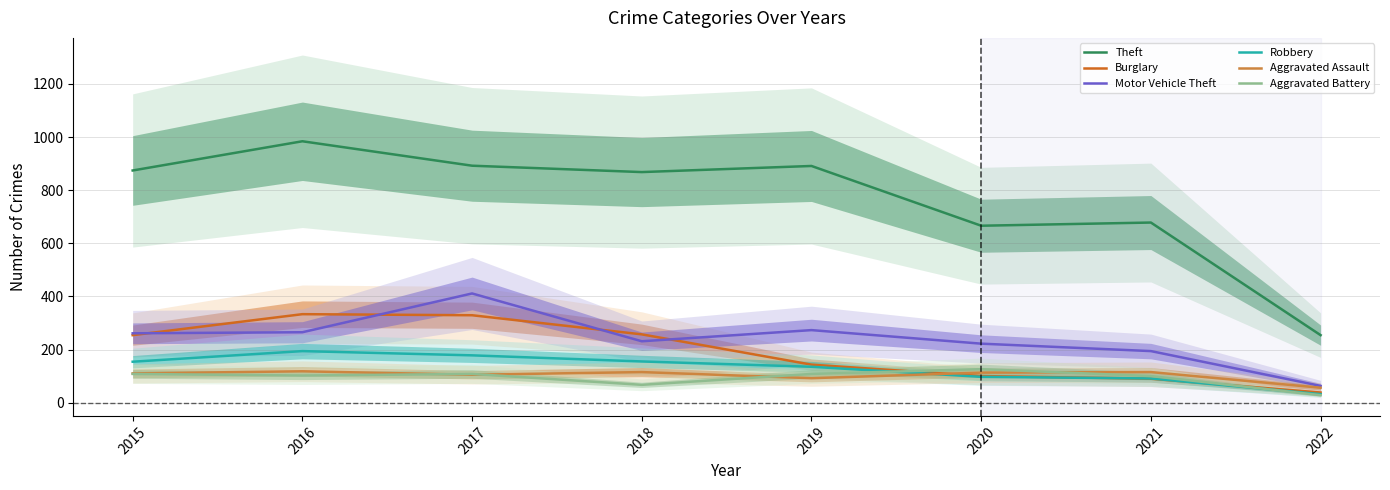

Is this an area chart (filled region under the line)?

No